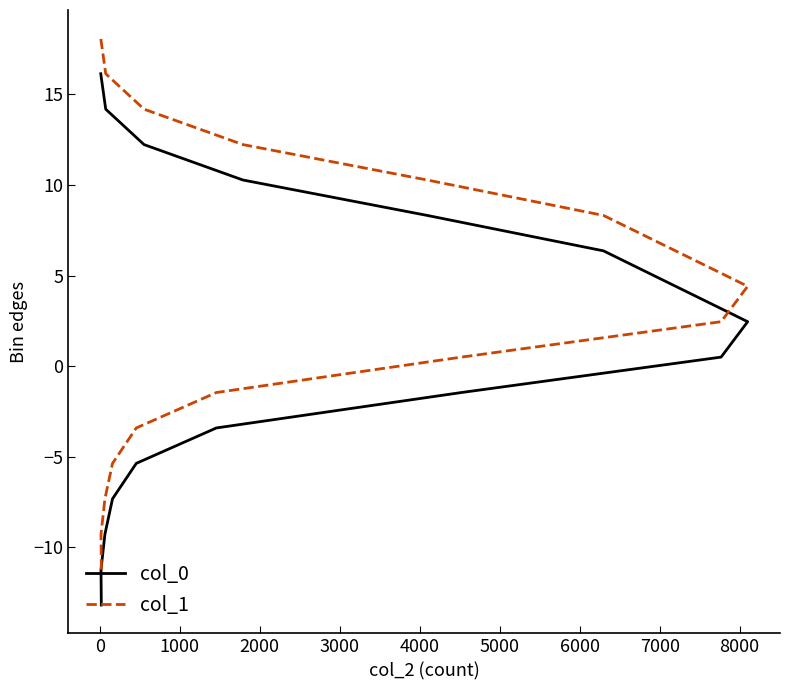

Is the value of col_1 at 6000 greater than the value of col_0 at 8000?

No